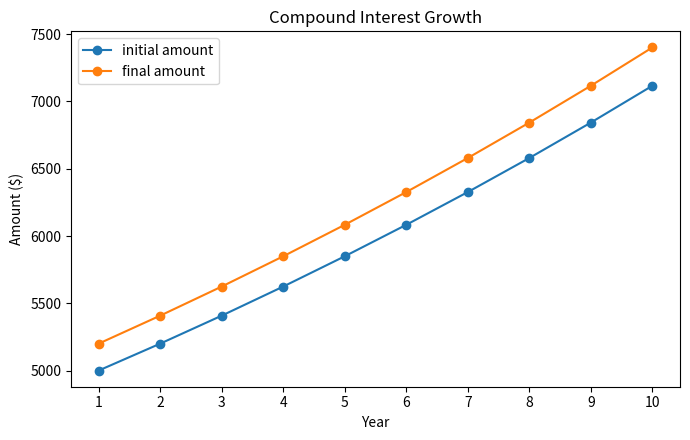

How many values in the final amount series are below 6326?

5